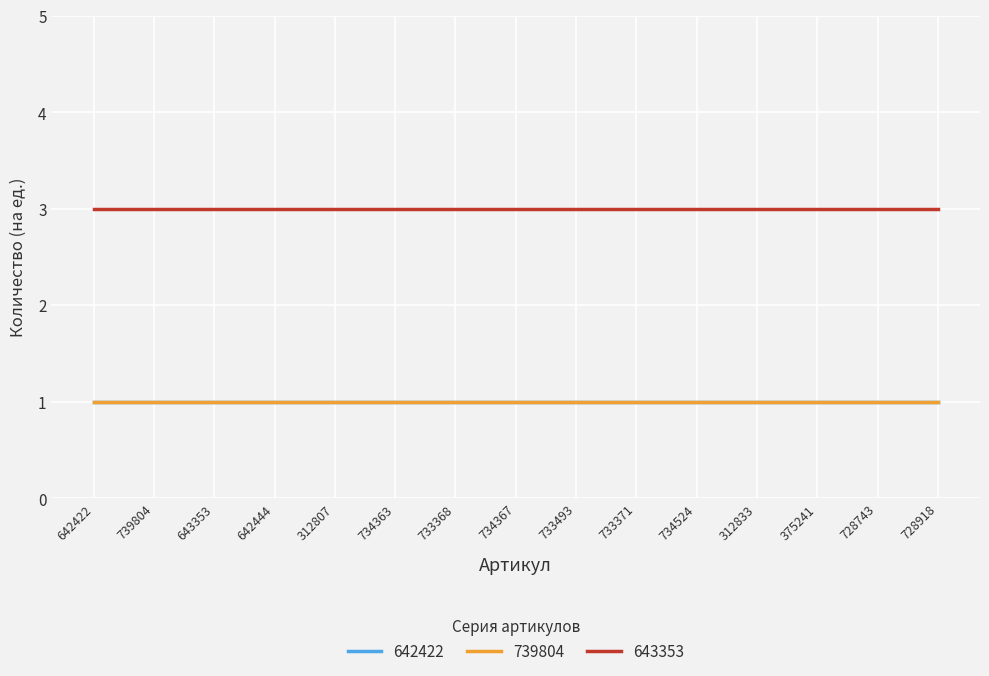

Does the chart display data point markers on the line(s)?

No